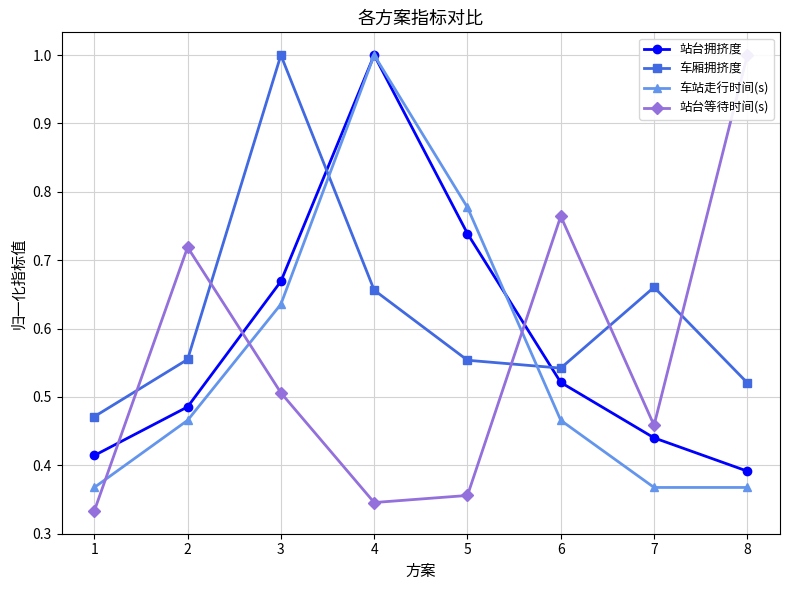

Where is the first local maximum for 车站走行时间(s)?

4